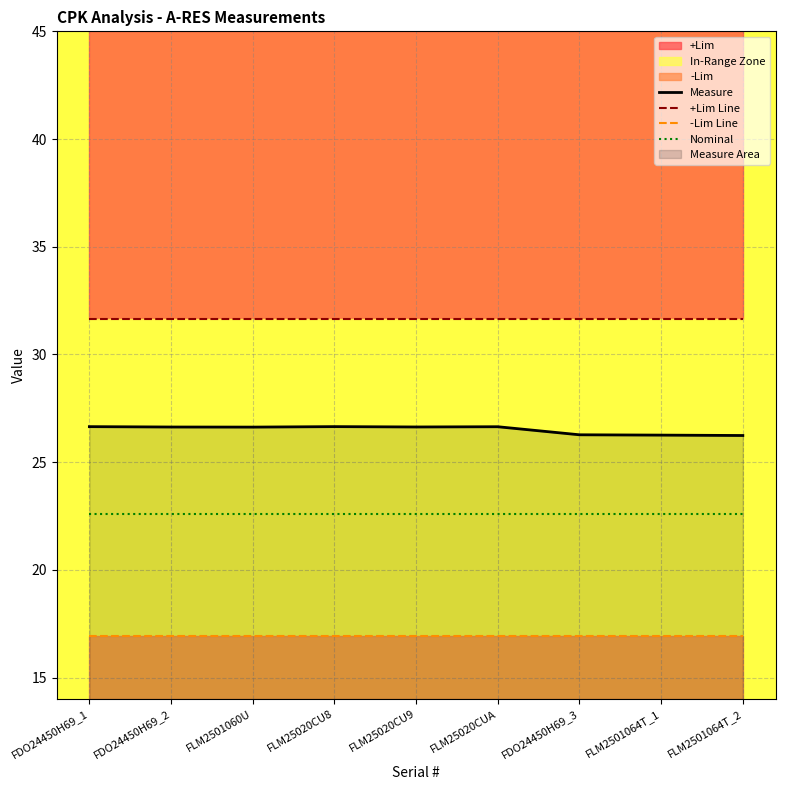

Rank the series by their maximum value, from lowest to highest.

-Lim Line, Nominal, Measure, +Lim Line